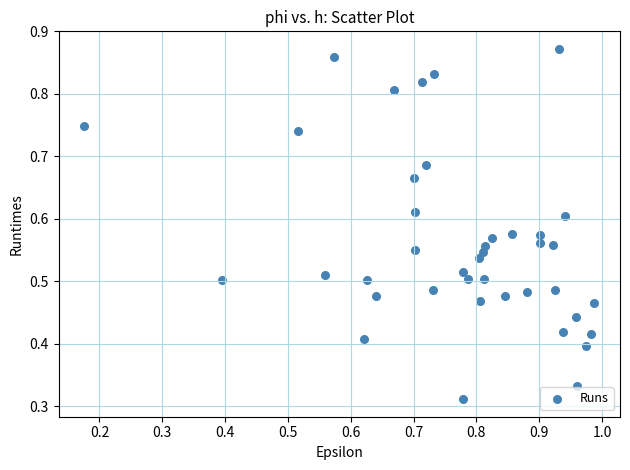

Count the number of points in this scatter plot.

40